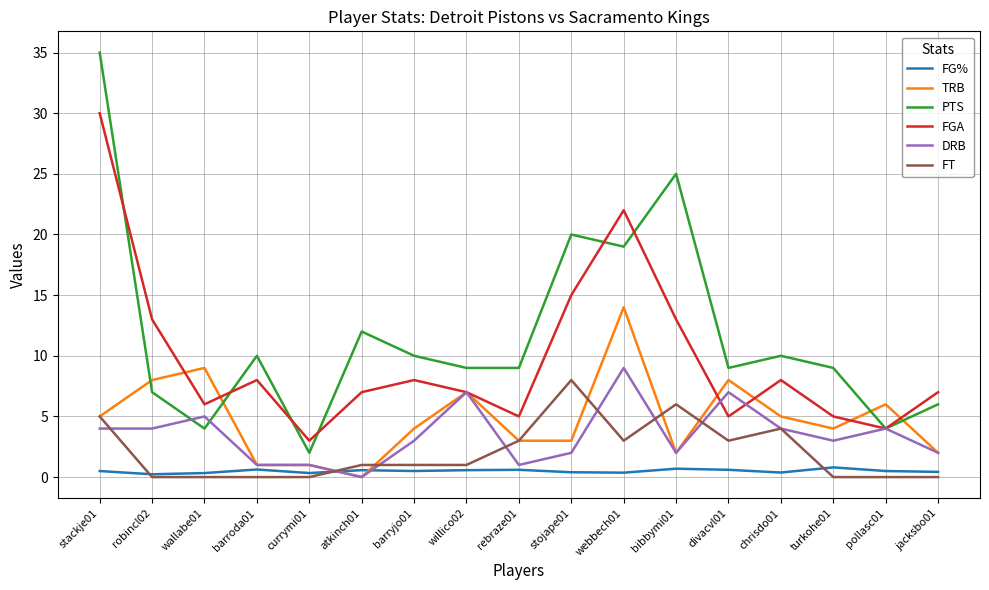

The value of FGA at jacksbo01 is 7.0. True or false?

True